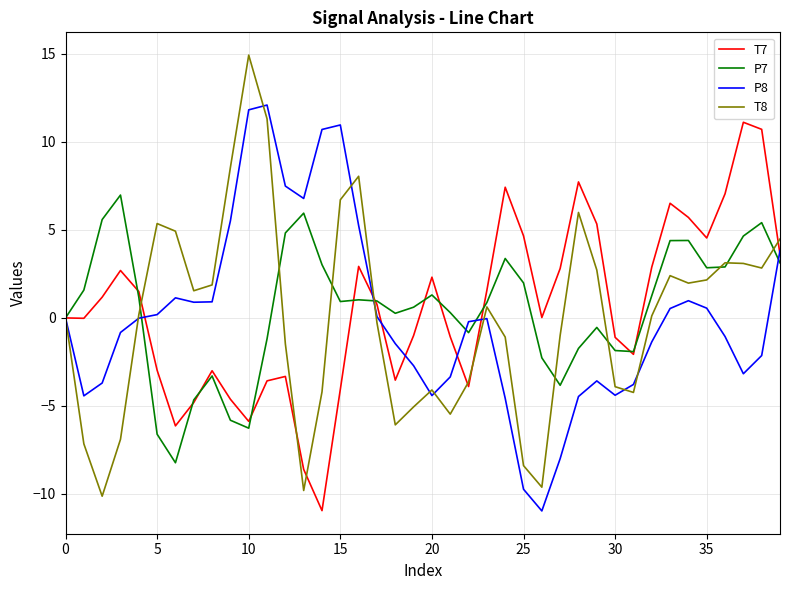

What is the highest value of the T7 series?

11.1